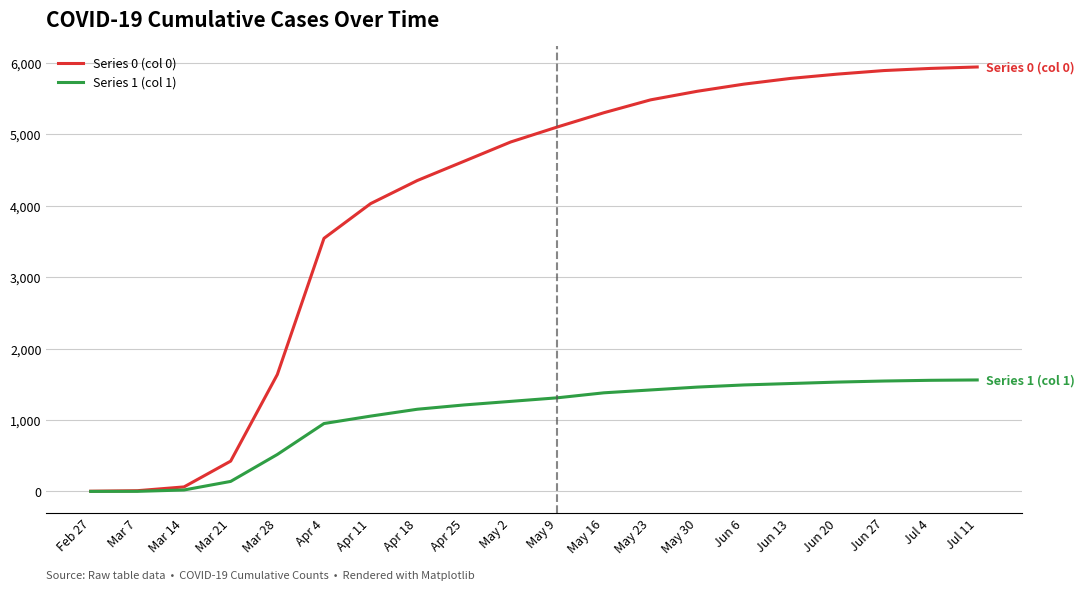

The value of Series 0 (col 0) at Jun 27 is 3420. True or false?

False